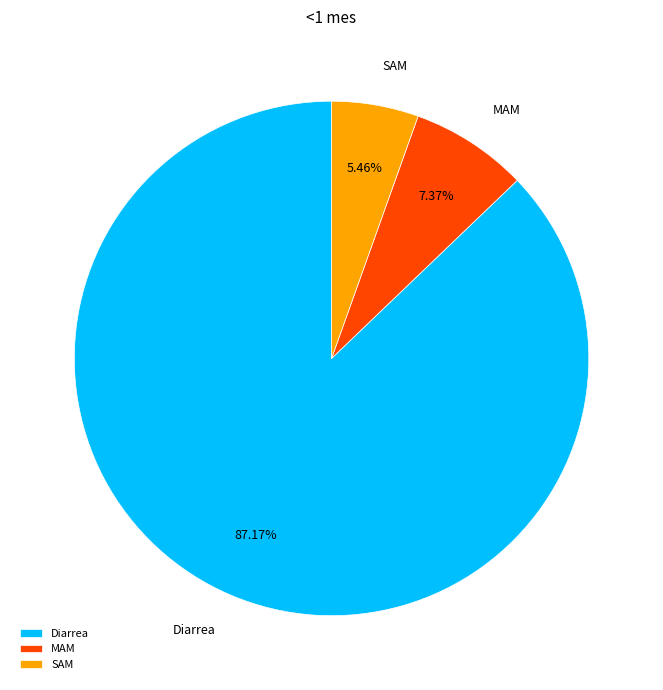

How many segments does this pie chart have?

3